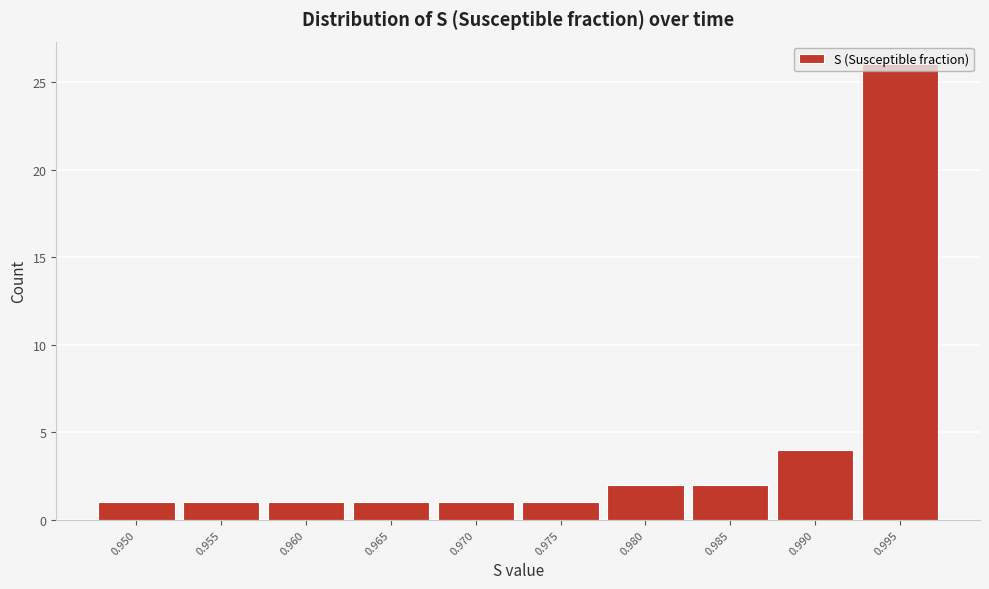

Is it true that the value at 0.970 is 1?

True